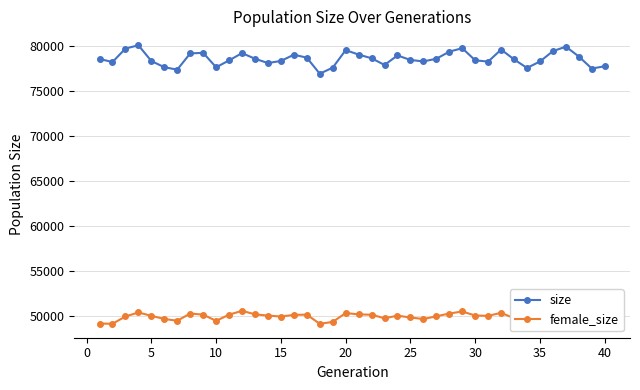

How many data points in size are less than 78557?

20